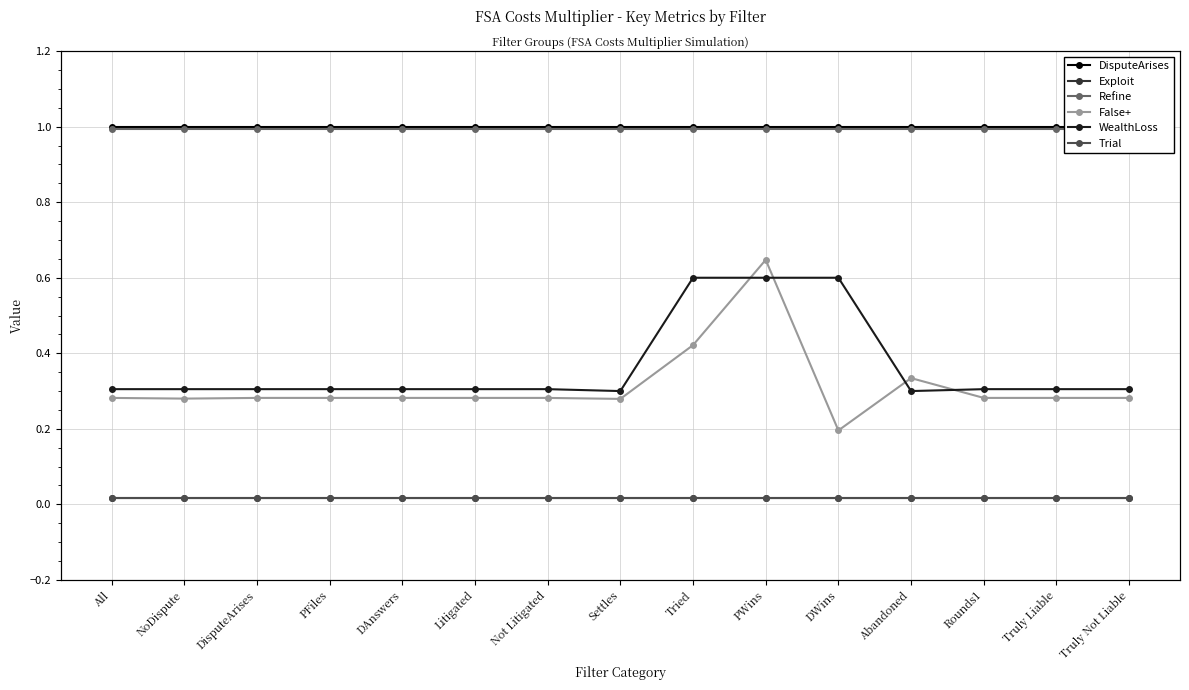

What is the label of the 10th point from the right?

Litigated